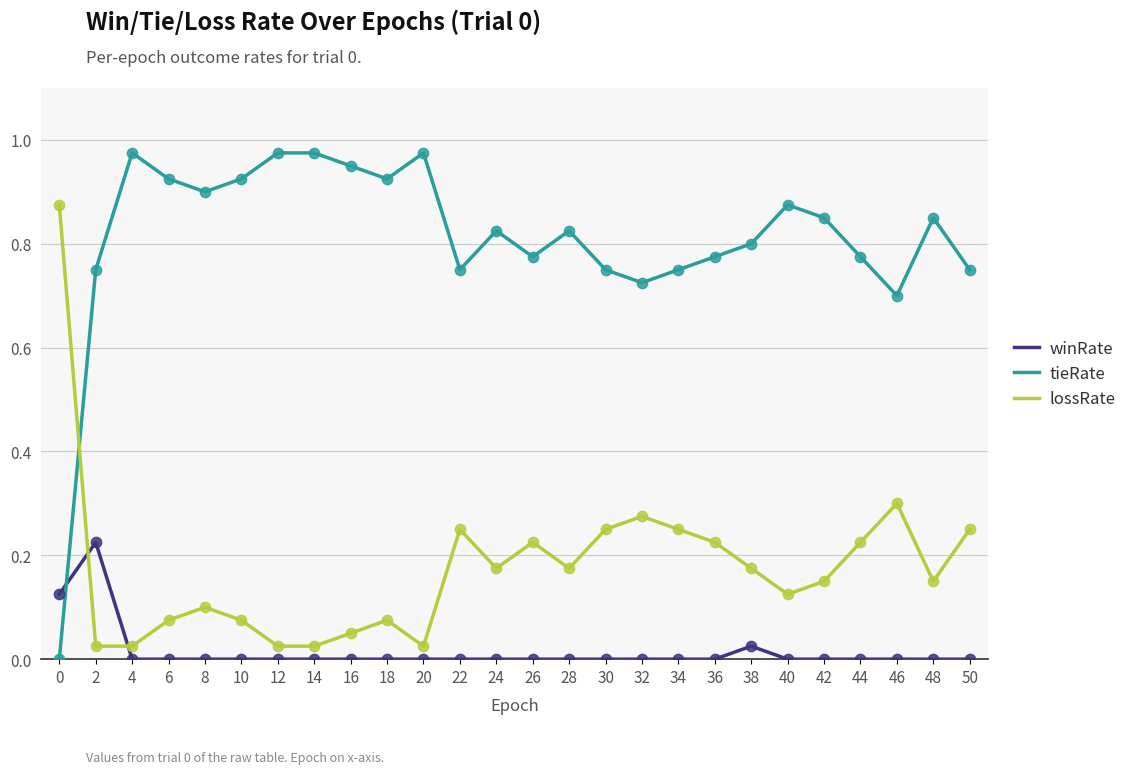

Which series has the largest total across all categories?

tieRate